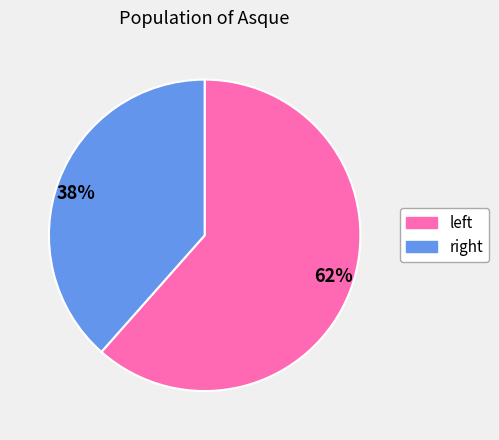

What is the smallest slice in the pie chart?

right